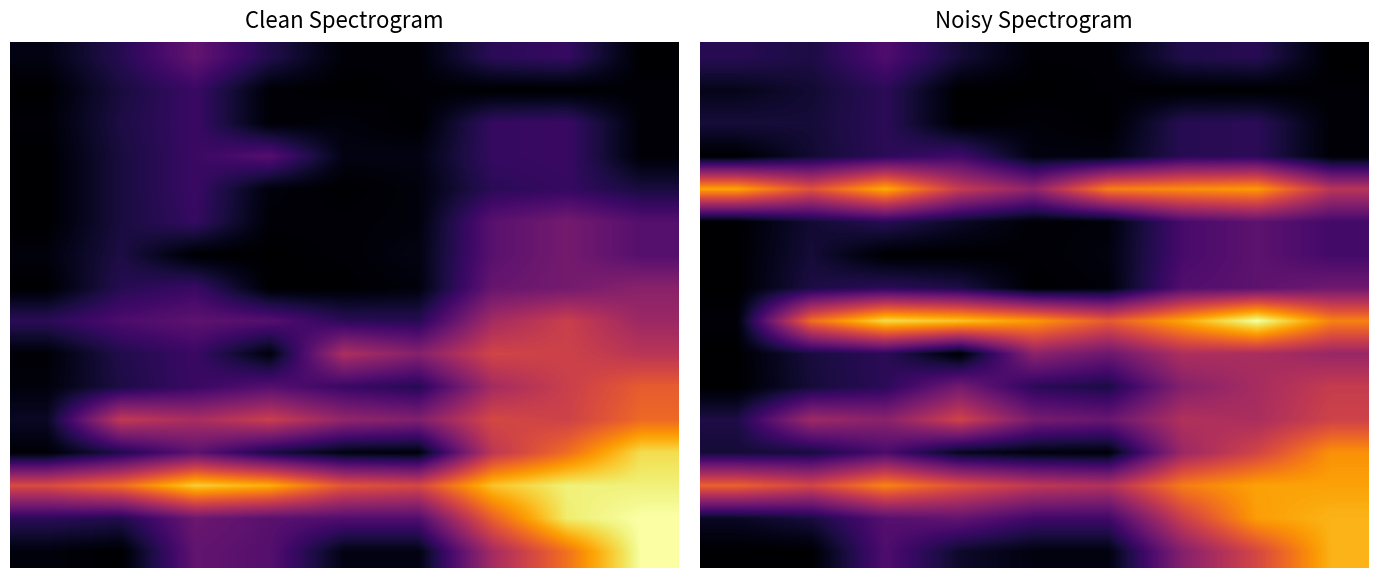

Count the number of categories in the chart.

9